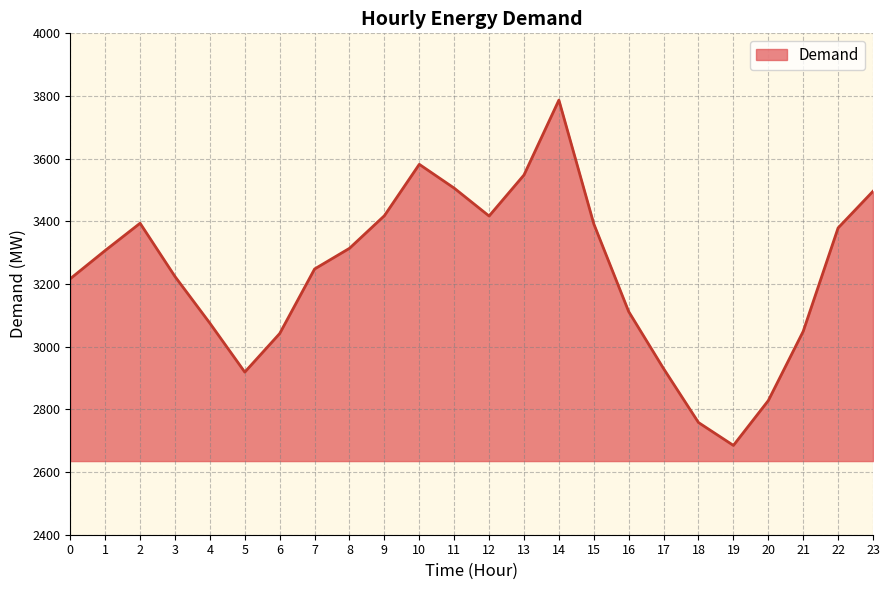

What is the difference between the maximum and minimum values?

1102